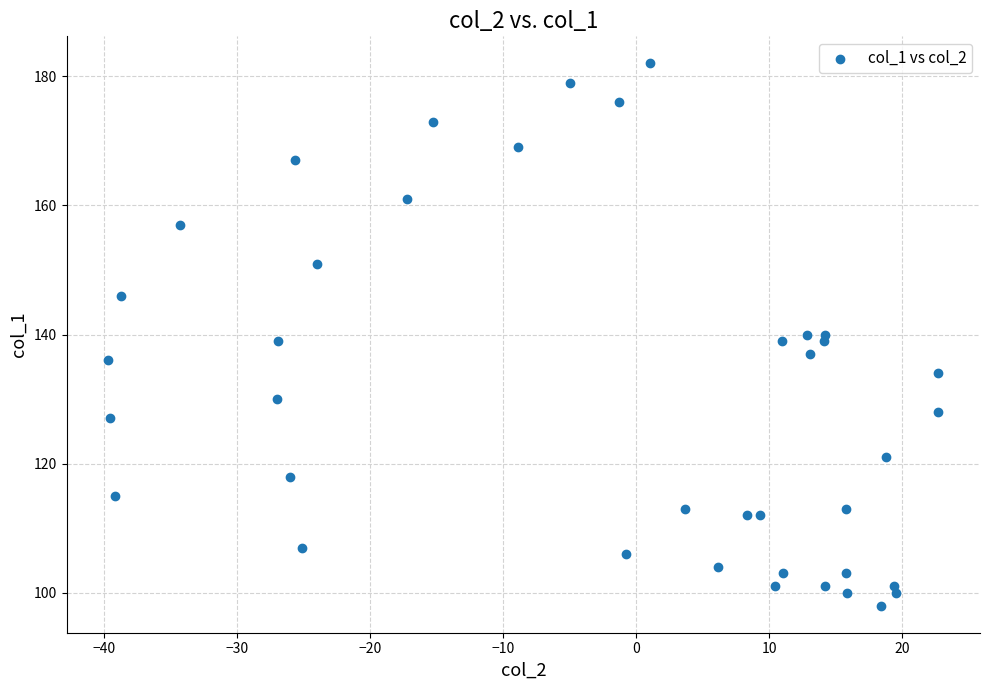

What is the range of Y values (max minus min)?

84